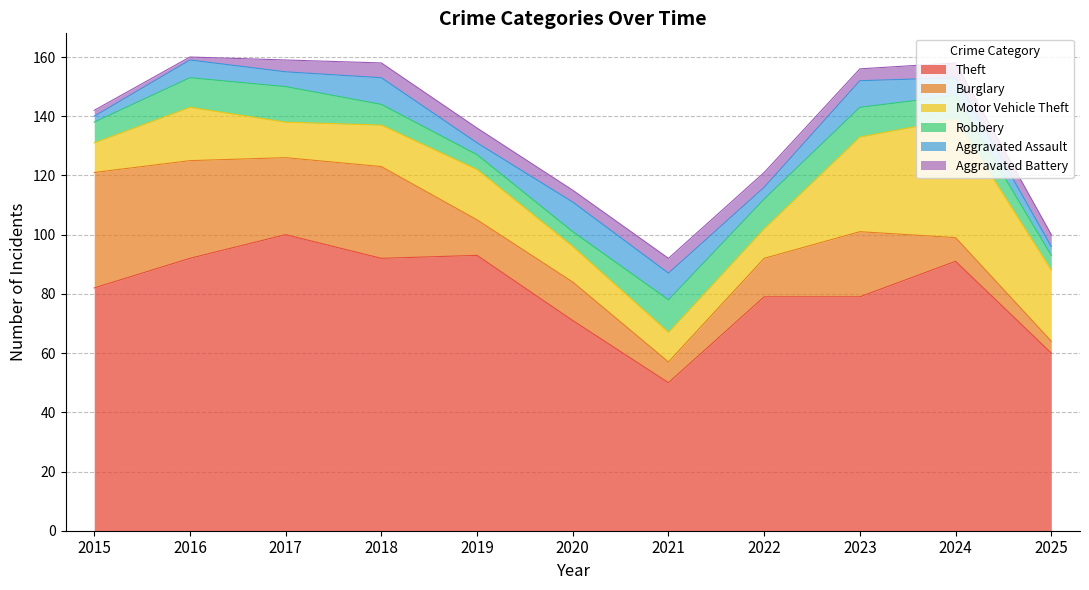

At which label does Robbery first exceed 8?

2016